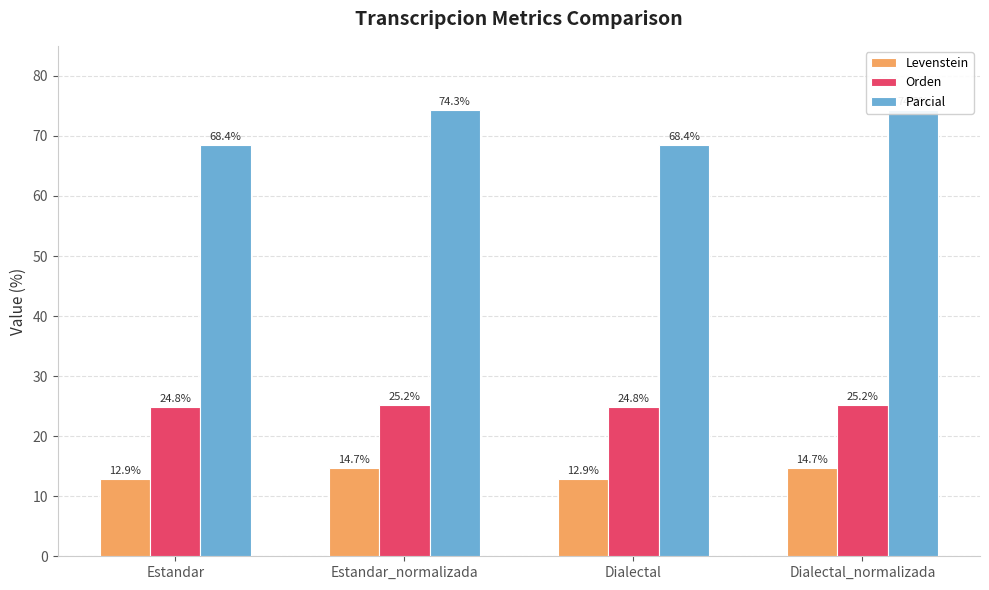

Is it true that Orden equals 24.8 at Dialectal?

True